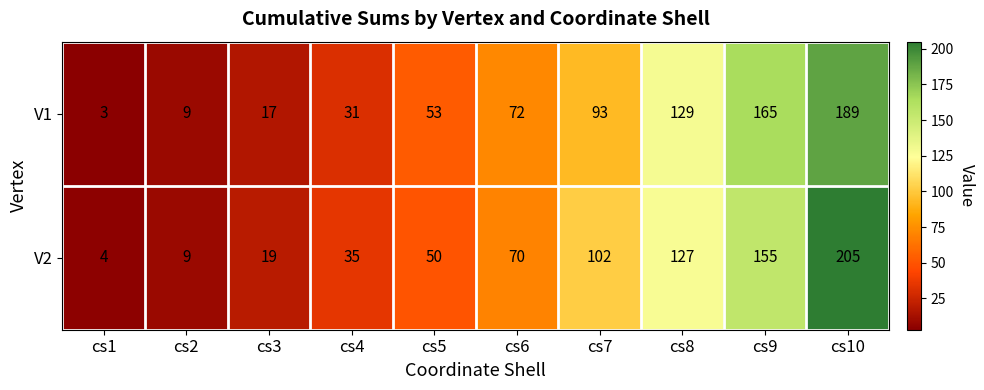

Count the number of categories in the chart.

10